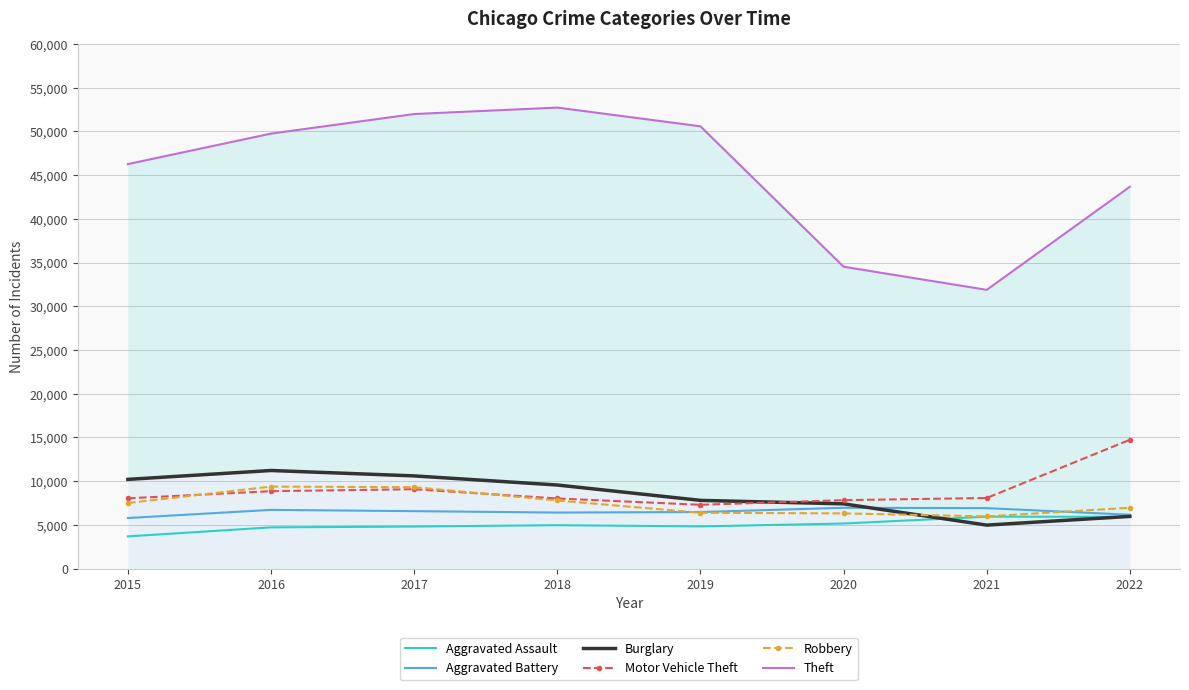

What is the difference between the Motor Vehicle Theft values at 2021 and 2017?

1002